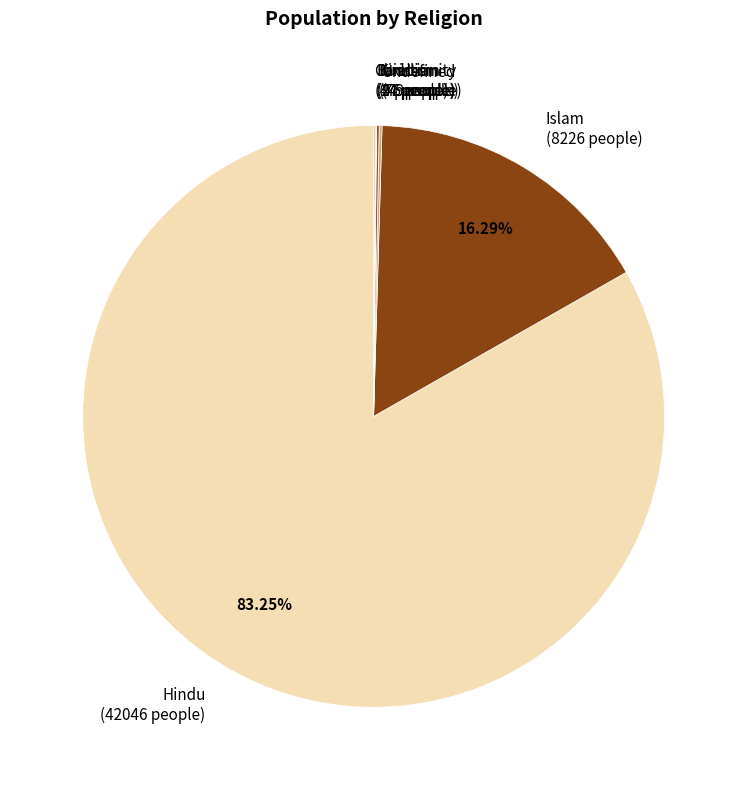

Is there any slice that represents more than half of the pie?

Yes